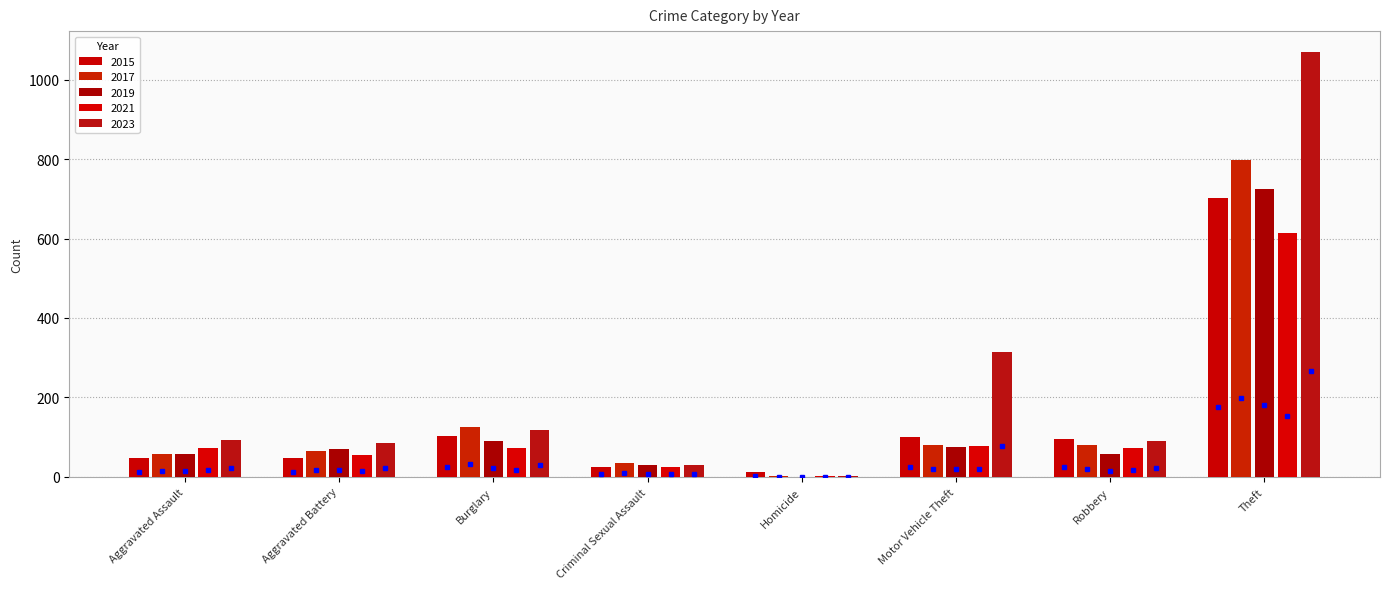

At which label is 2023 closest to 134?

Motor Vehicle Theft